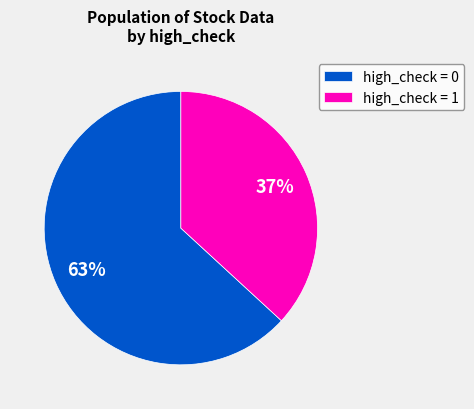

To the nearest percent, what is the difference between the largest and smallest slice percentages?

26%